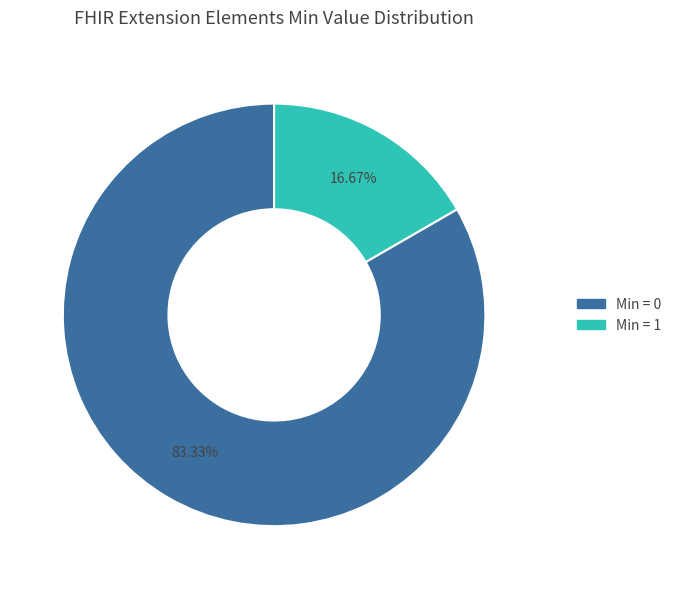

Does any single category account for the majority?

Yes